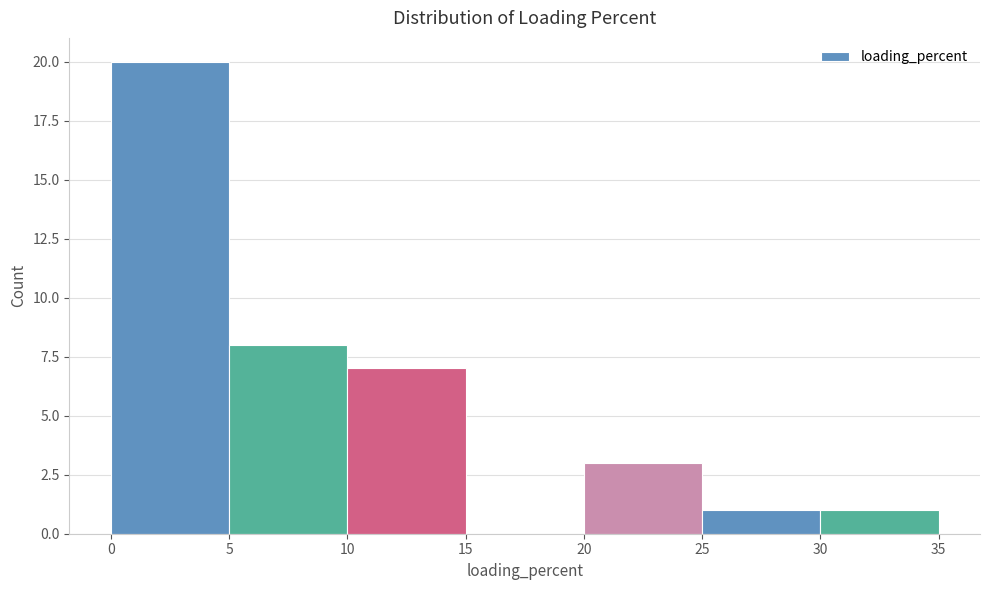

Reading left to right, transcribe this chart: for each bar, give the range it covers on the x-axis and its height. The values are not printed on the chart, so give them approximately, as read against the axis.

0 to 5: 20
5 to 10: 8
10 to 15: 7
15 to 20: 0
20 to 25: 3
25 to 30: 1
30 to 35: 1